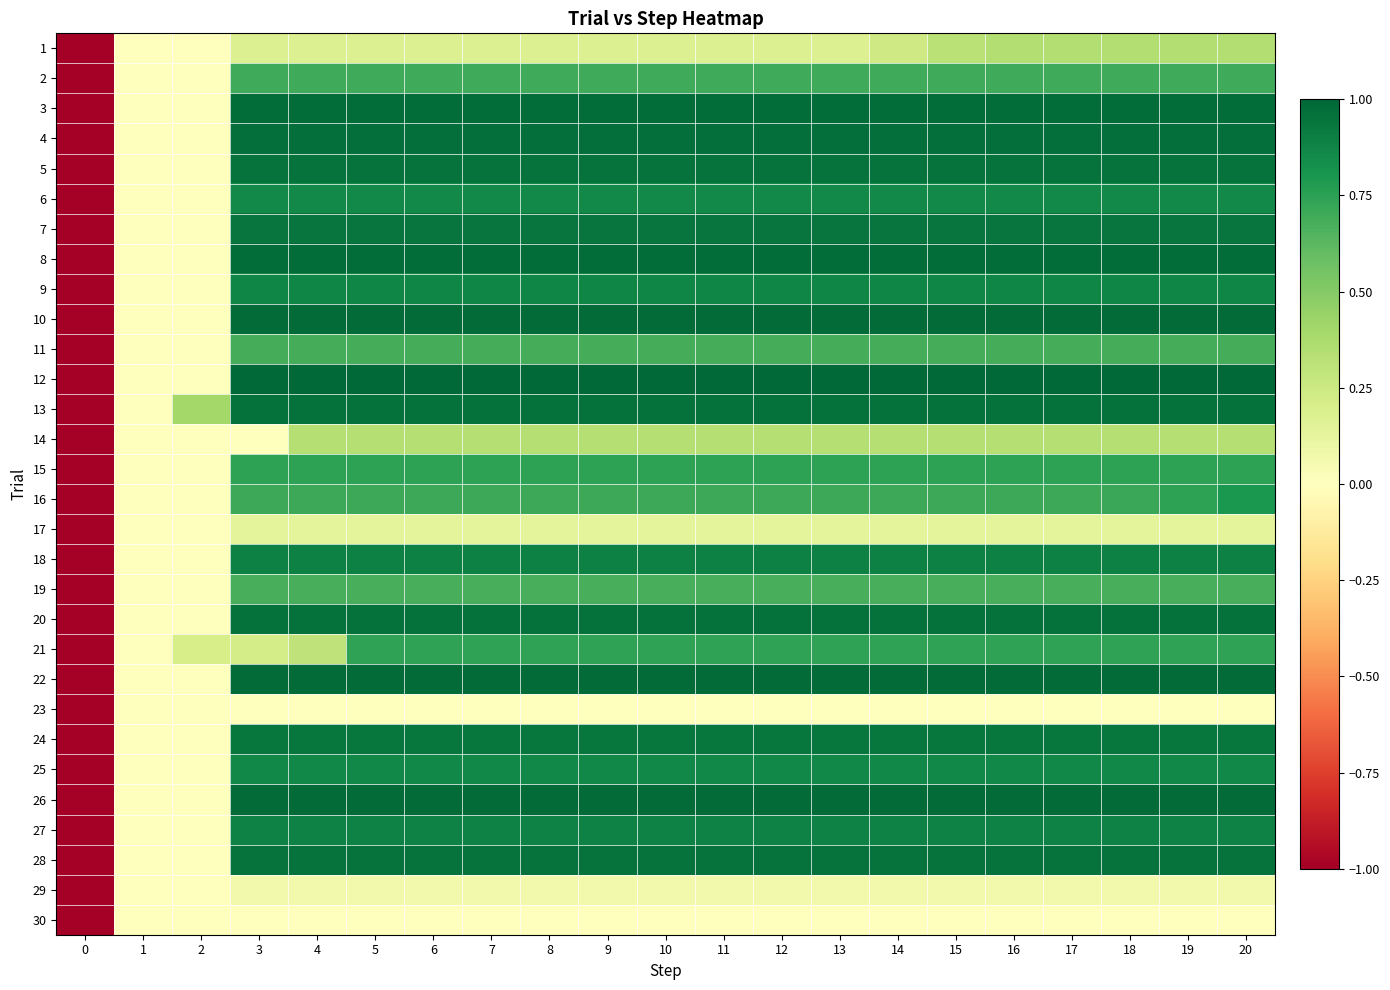

Reading left to right, transcribe all the data shown in this chart.

1: 0=-1.0	1=0.0	2=0.0	3=0.2	4=0.2	5=0.2	6=0.2	7=0.2	8=0.2	9=0.2	10=0.2	11=0.2	12=0.2	13=0.2	14=0.2	15=0.3	16=0.3	17=0.3	18=0.3	19=0.3	20=0.3
2: 0=-1.0	1=0.0	2=0.0	3=0.7	4=0.7	5=0.7	6=0.7	7=0.7	8=0.7	9=0.7	10=0.7	11=0.7	12=0.7	13=0.7	14=0.7	15=0.7	16=0.7	17=0.7	18=0.7	19=0.7	20=0.7
3: 0=-1.0	1=0.0	2=0.0	3=1.0	4=1.0	5=1.0	6=1.0	7=1.0	8=1.0	9=1.0	10=1.0	11=1.0	12=1.0	13=1.0	14=1.0	15=1.0	16=1.0	17=1.0	18=1.0	19=1.0	20=1.0
4: 0=-1.0	1=0.0	2=0.0	3=1.0	4=1.0	5=1.0	6=1.0	7=1.0	8=1.0	9=1.0	10=1.0	11=1.0	12=1.0	13=1.0	14=1.0	15=1.0	16=1.0	17=1.0	18=1.0	19=1.0	20=1.0
5: 0=-1.0	1=0.0	2=0.0	3=0.9	4=0.9	5=0.9	6=0.9	7=0.9	8=0.9	9=0.9	10=0.9	11=0.9	12=0.9	13=0.9	14=0.9	15=0.9	16=0.9	17=0.9	18=0.9	19=0.9	20=0.9
6: 0=-1.0	1=0.0	2=0.0	3=0.9	4=0.9	5=0.9	6=0.9	7=0.9	8=0.9	9=0.9	10=0.9	11=0.9	12=0.9	13=0.9	14=0.9	15=0.9	16=0.9	17=0.9	18=0.9	19=0.9	20=0.9
7: 0=-1.0	1=0.0	2=0.0	3=0.9	4=0.9	5=0.9	6=0.9	7=0.9	8=0.9	9=0.9	10=0.9	11=0.9	12=0.9	13=0.9	14=0.9	15=0.9	16=0.9	17=0.9	18=0.9	19=0.9	20=0.9
8: 0=-1.0	1=0.0	2=0.0	3=1.0	4=1.0	5=1.0	6=1.0	7=1.0	8=1.0	9=1.0	10=1.0	11=1.0	12=1.0	13=1.0	14=1.0	15=1.0	16=1.0	17=1.0	18=1.0	19=1.0	20=1.0
9: 0=-1.0	1=0.0	2=0.0	3=0.9	4=0.9	5=0.9	6=0.9	7=0.9	8=0.9	9=0.9	10=0.9	11=0.9	12=0.9	13=0.9	14=0.9	15=0.9	16=0.9	17=0.9	18=0.9	19=0.9	20=0.9
10: 0=-1.0	1=0.0	2=0.0	3=1.0	4=1.0	5=1.0	6=1.0	7=1.0	8=1.0	9=1.0	10=1.0	11=1.0	12=1.0	13=1.0	14=1.0	15=1.0	16=1.0	17=1.0	18=1.0	19=1.0	20=1.0
11: 0=-1.0	1=0.0	2=0.0	3=0.7	4=0.7	5=0.7	6=0.7	7=0.7	8=0.7	9=0.7	10=0.7	11=0.7	12=0.7	13=0.7	14=0.7	15=0.7	16=0.7	17=0.7	18=0.7	19=0.7	20=0.7
12: 0=-1.0	1=0.0	2=0.0	3=1.0	4=1.0	5=1.0	6=1.0	7=1.0	8=1.0	9=1.0	10=1.0	11=1.0	12=1.0	13=1.0	14=1.0	15=1.0	16=1.0	17=1.0	18=1.0	19=1.0	20=1.0
13: 0=-1.0	1=0.0	2=0.4	3=1.0	4=1.0	5=1.0	6=1.0	7=1.0	8=1.0	9=1.0	10=1.0	11=1.0	12=1.0	13=1.0	14=1.0	15=1.0	16=1.0	17=1.0	18=1.0	19=1.0	20=1.0
14: 0=-1.0	1=0.0	2=0.0	3=0.0	4=0.3	5=0.3	6=0.3	7=0.3	8=0.3	9=0.3	10=0.3	11=0.3	12=0.3	13=0.3	14=0.3	15=0.3	16=0.3	17=0.3	18=0.3	19=0.3	20=0.3
15: 0=-1.0	1=0.0	2=0.0	3=0.7	4=0.7	5=0.7	6=0.7	7=0.7	8=0.7	9=0.7	10=0.7	11=0.7	12=0.7	13=0.7	14=0.7	15=0.7	16=0.7	17=0.7	18=0.7	19=0.7	20=0.7
16: 0=-1.0	1=0.0	2=0.0	3=0.7	4=0.7	5=0.7	6=0.7	7=0.7	8=0.7	9=0.7	10=0.7	11=0.7	12=0.7	13=0.7	14=0.7	15=0.7	16=0.7	17=0.7	18=0.7	19=0.7	20=0.8
17: 0=-1.0	1=0.0	2=0.0	3=0.1	4=0.1	5=0.1	6=0.1	7=0.1	8=0.1	9=0.1	10=0.1	11=0.1	12=0.1	13=0.1	14=0.1	15=0.1	16=0.1	17=0.1	18=0.1	19=0.1	20=0.1
18: 0=-1.0	1=0.0	2=0.0	3=0.9	4=0.9	5=0.9	6=0.9	7=0.9	8=0.9	9=0.9	10=0.9	11=0.9	12=0.9	13=0.9	14=0.9	15=0.9	16=0.9	17=0.9	18=0.9	19=0.9	20=0.9
19: 0=-1.0	1=0.0	2=0.0	3=0.7	4=0.7	5=0.7	6=0.7	7=0.7	8=0.7	9=0.7	10=0.7	11=0.7	12=0.7	13=0.7	14=0.7	15=0.7	16=0.7	17=0.7	18=0.7	19=0.7	20=0.7
20: 0=-1.0	1=0.0	2=0.0	3=1.0	4=1.0	5=1.0	6=1.0	7=1.0	8=1.0	9=1.0	10=1.0	11=1.0	12=1.0	13=1.0	14=1.0	15=1.0	16=1.0	17=1.0	18=1.0	19=1.0	20=1.0
21: 0=-1.0	1=0.0	2=0.2	3=0.2	4=0.3	5=0.7	6=0.7	7=0.7	8=0.7	9=0.7	10=0.7	11=0.7	12=0.7	13=0.7	14=0.7	15=0.7	16=0.7	17=0.7	18=0.7	19=0.7	20=0.7
22: 0=-1.0	1=0.0	2=0.0	3=1.0	4=1.0	5=1.0	6=1.0	7=1.0	8=1.0	9=1.0	10=1.0	11=1.0	12=1.0	13=1.0	14=1.0	15=1.0	16=1.0	17=1.0	18=1.0	19=1.0	20=1.0
23: 0=-1.0	1=0.0	2=0.0	3=0.0	4=0.0	5=0.0	6=0.0	7=0.0	8=0.0	9=0.0	10=0.0	11=0.0	12=0.0	13=0.0	14=0.0	15=0.0	16=0.0	17=0.0	18=0.0	19=0.0	20=0.0
24: 0=-1.0	1=0.0	2=0.0	3=0.9	4=0.9	5=0.9	6=0.9	7=0.9	8=0.9	9=0.9	10=0.9	11=0.9	12=0.9	13=0.9	14=0.9	15=0.9	16=0.9	17=0.9	18=0.9	19=0.9	20=0.9
25: 0=-1.0	1=0.0	2=0.0	3=0.9	4=0.9	5=0.9	6=0.9	7=0.9	8=0.9	9=0.9	10=0.9	11=0.9	12=0.9	13=0.9	14=0.9	15=0.9	16=0.9	17=0.9	18=0.9	19=0.9	20=0.9
26: 0=-1.0	1=0.0	2=0.0	3=1.0	4=1.0	5=1.0	6=1.0	7=1.0	8=1.0	9=1.0	10=1.0	11=1.0	12=1.0	13=1.0	14=1.0	15=1.0	16=1.0	17=1.0	18=1.0	19=1.0	20=1.0
27: 0=-1.0	1=0.0	2=0.0	3=0.9	4=0.9	5=0.9	6=0.9	7=0.9	8=0.9	9=0.9	10=0.9	11=0.9	12=0.9	13=0.9	14=0.9	15=0.9	16=0.9	17=0.9	18=0.9	19=0.9	20=0.9
28: 0=-1.0	1=0.0	2=0.0	3=0.9	4=0.9	5=0.9	6=0.9	7=0.9	8=0.9	9=0.9	10=0.9	11=0.9	12=0.9	13=0.9	14=0.9	15=0.9	16=0.9	17=0.9	18=0.9	19=0.9	20=0.9
29: 0=-1.0	1=0.0	2=0.0	3=0.1	4=0.1	5=0.1	6=0.1	7=0.1	8=0.1	9=0.1	10=0.1	11=0.1	12=0.1	13=0.1	14=0.1	15=0.1	16=0.1	17=0.1	18=0.1	19=0.1	20=0.1
30: 0=-1.0	1=0.0	2=0.0	3=0.0	4=0.0	5=0.0	6=0.0	7=0.0	8=0.0	9=0.0	10=0.0	11=0.0	12=0.0	13=0.0	14=0.0	15=0.0	16=0.0	17=0.0	18=0.0	19=0.0	20=0.0